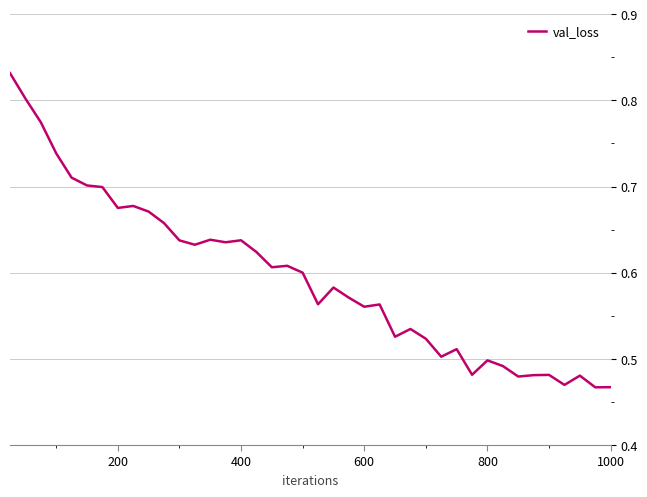

What is the difference between the maximum and minimum values?

0.4